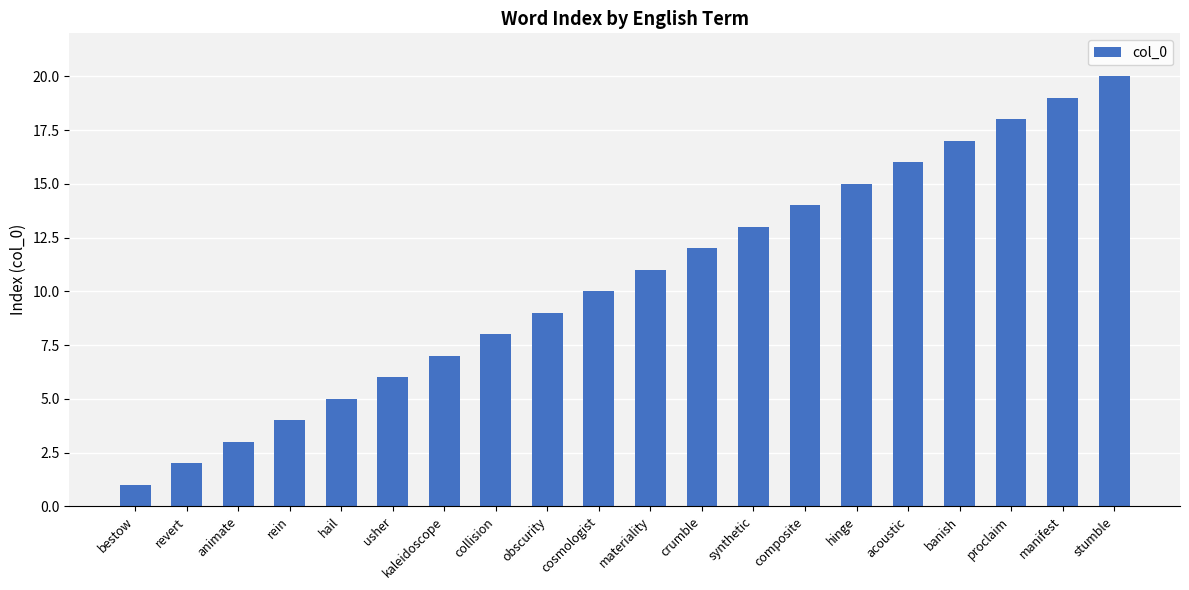

The chart shows a value of 14 at composite. True or false?

True